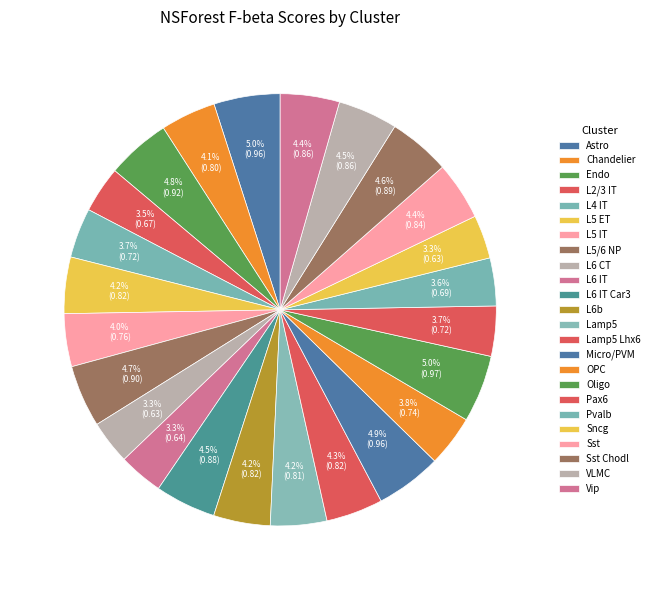

How much of the chart is everything except VLMC?

95.5%